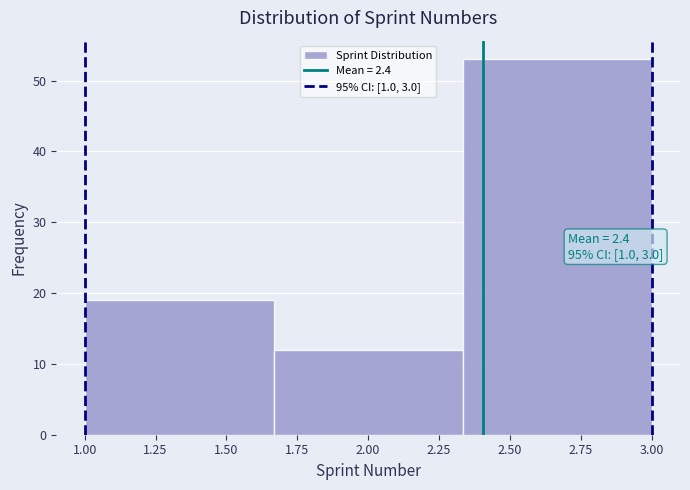

Over which range of the x-axis is the bar tallest?

2.35 to 3.00